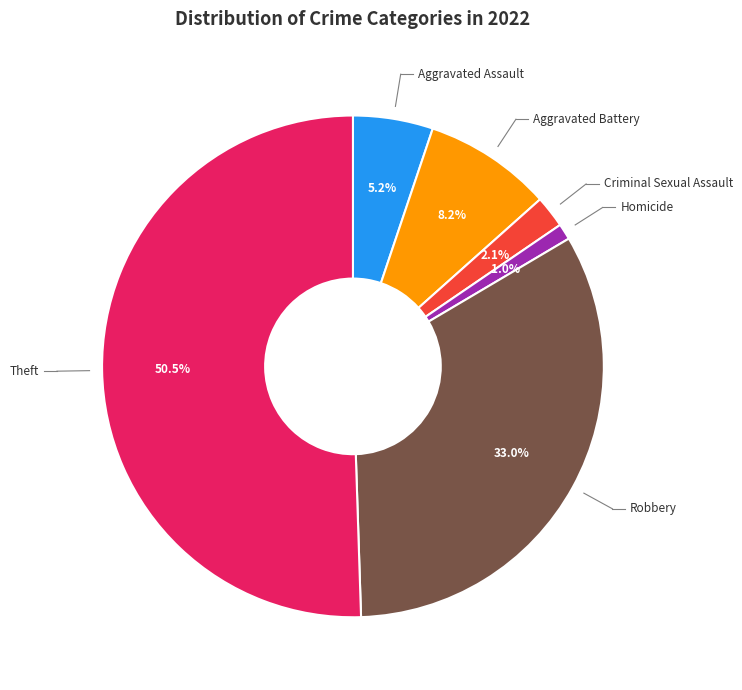

How many slices are in this pie chart?

6